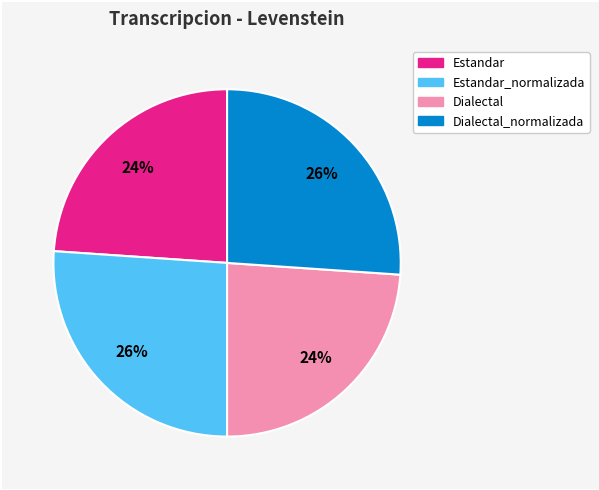

Does any single category account for the majority?

No